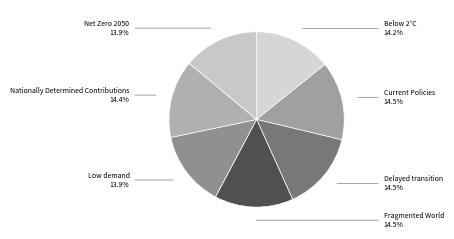

Which slice is the largest?

Fragmented World